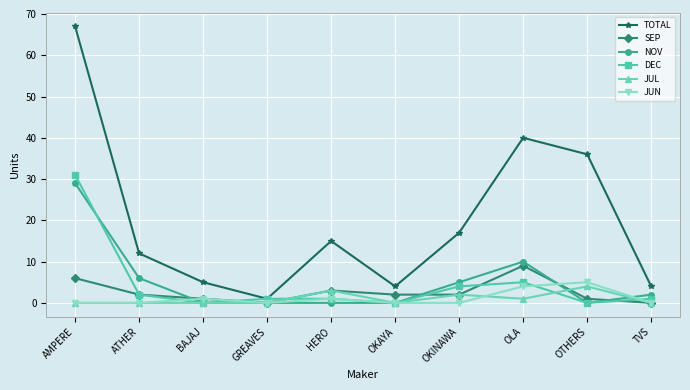

What is the label of the 8th point from the left?

OLA